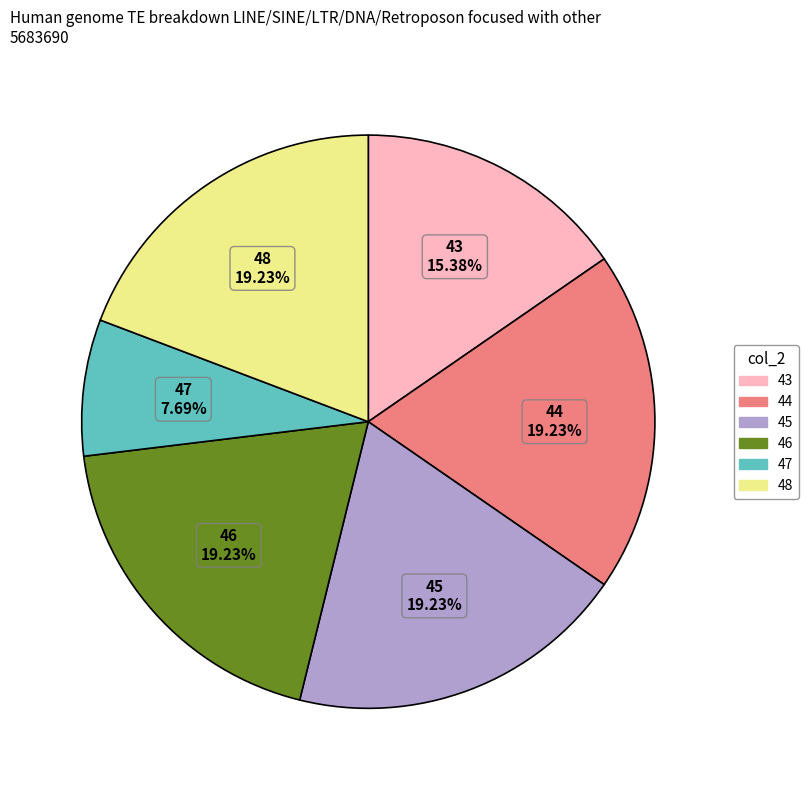

Between 43 and 48, which is larger?

48